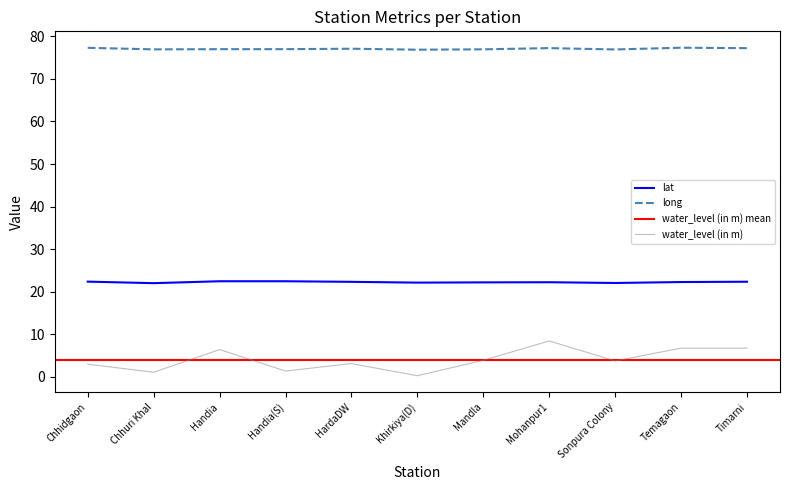

Which series has the largest range (max minus min)?

water_level (in m)